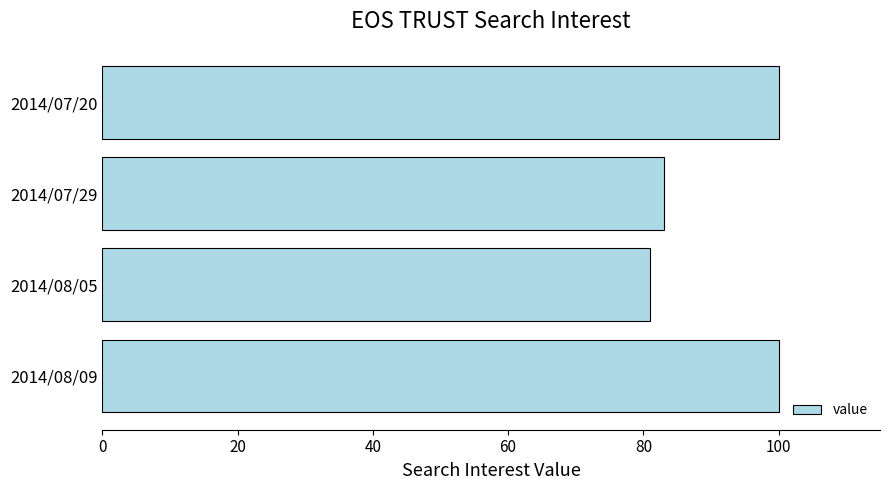

Is it true that the value at 2014/08/05 is 26?

False